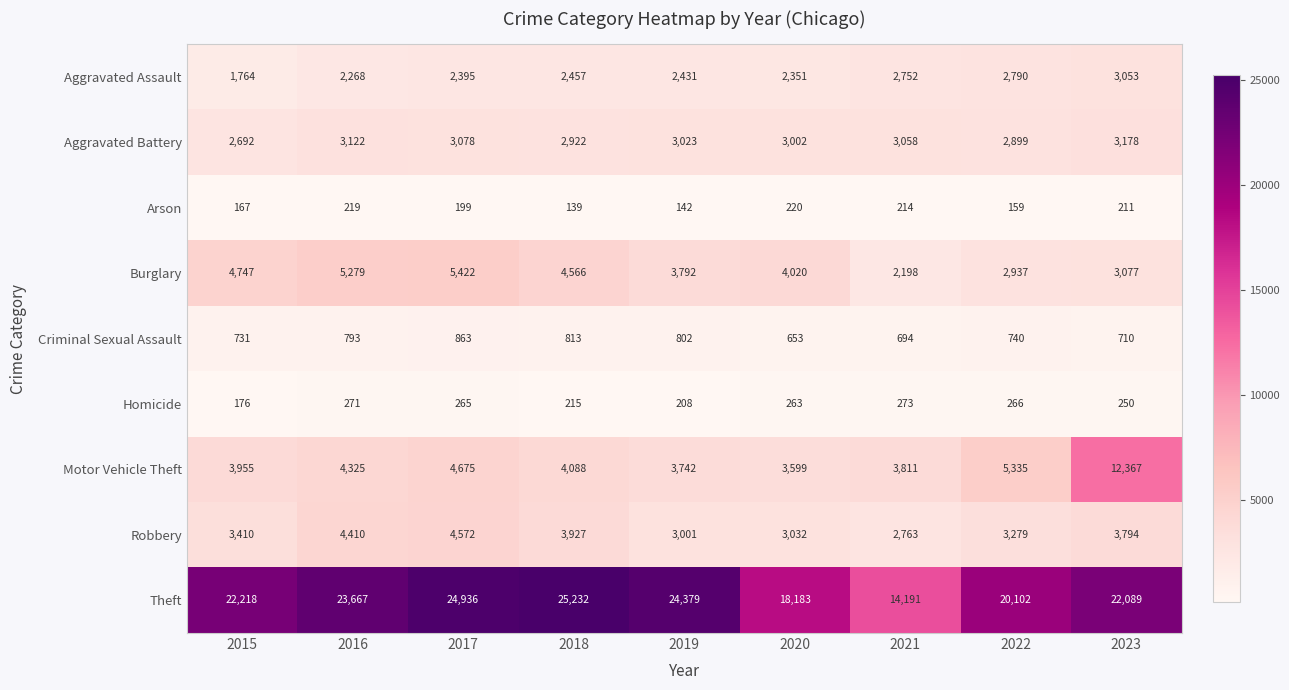

What is the difference between the maximum and second lowest values in the Theft series?

7049